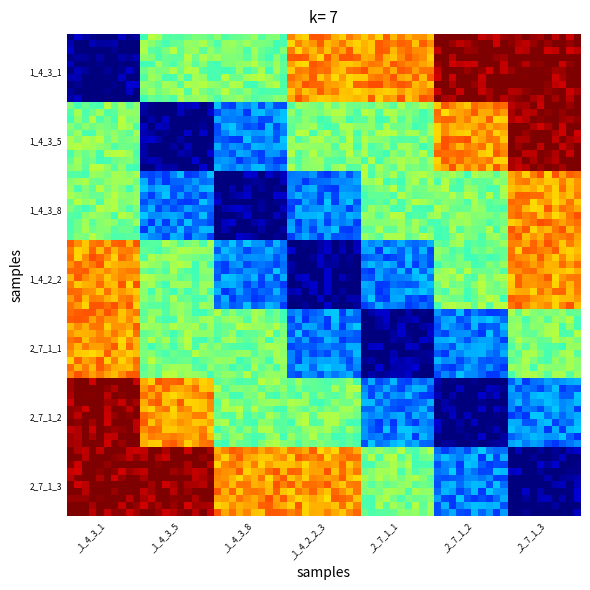

Which series has the largest range (max minus min)?

1_4_3_1